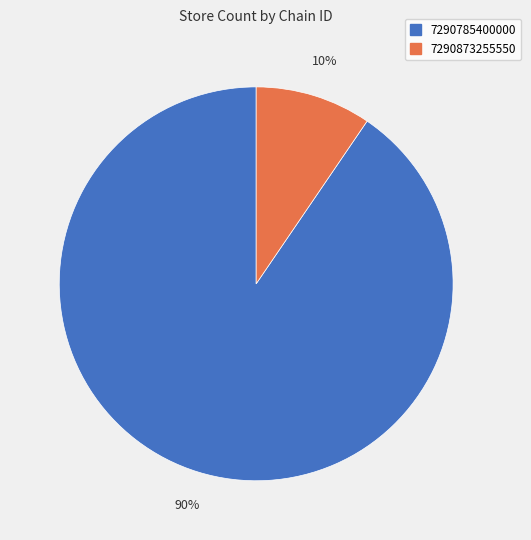

To the nearest percent, what portion does 7290785400000 represent?

90%